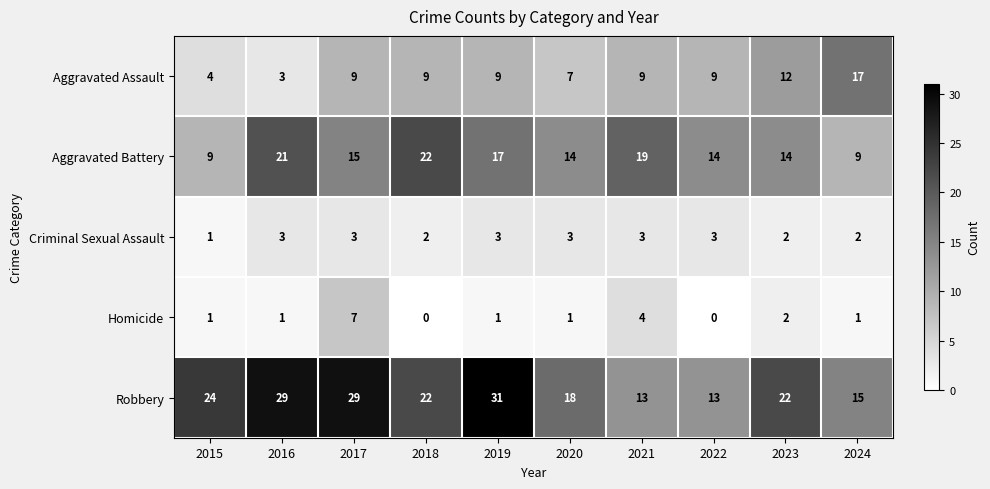

The Robbery series shows 24 at 2015. True or false?

True